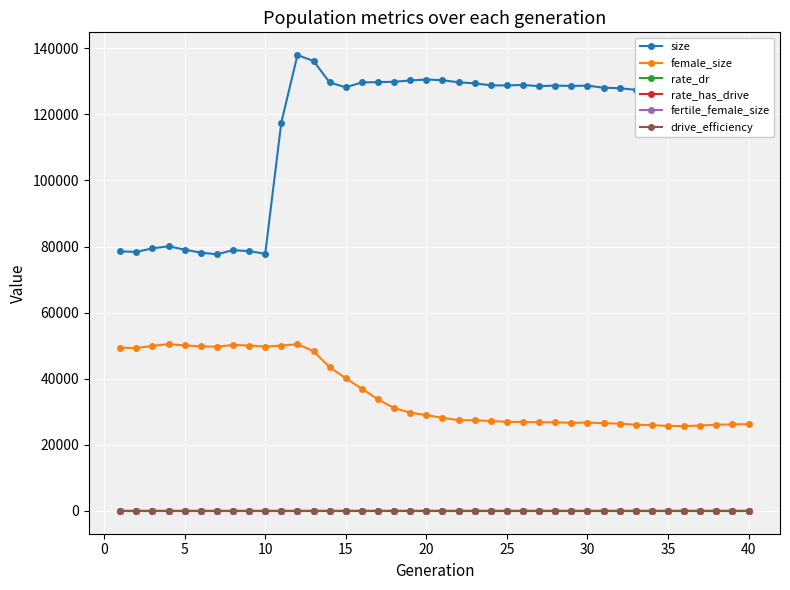

What is the sum of all female_size values?

1423841.0